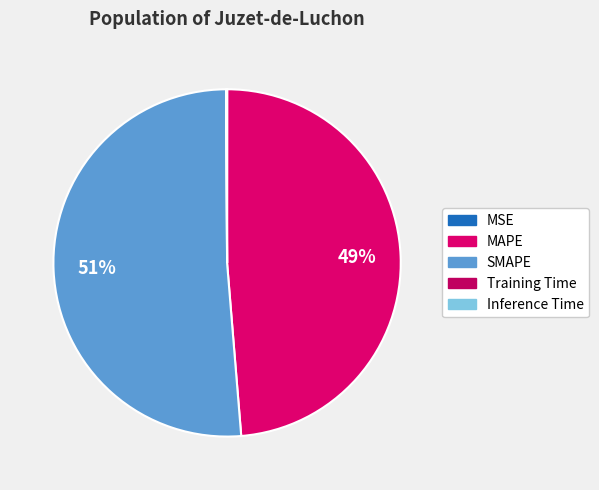

What is the total percentage of Training Time and SMAPE?

51.3%